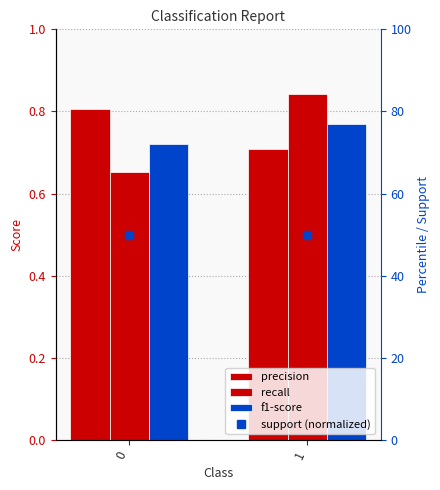

Reading right to left, extract all data points from this chart.

precision: 0.7	0.8
recall: 0.8	0.7
f1-score: 0.8	0.7
support (normalized): 50.0	50.0